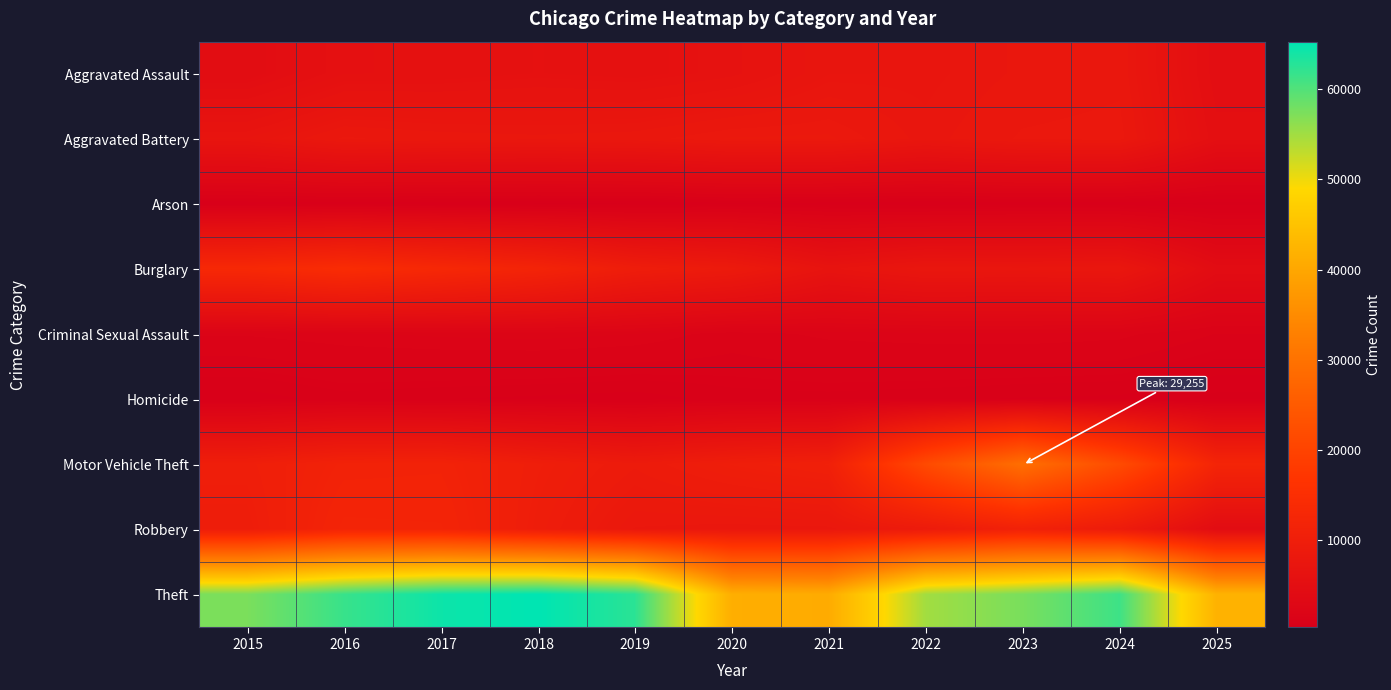

Which series changed the most between 2017 and 2025?

Theft